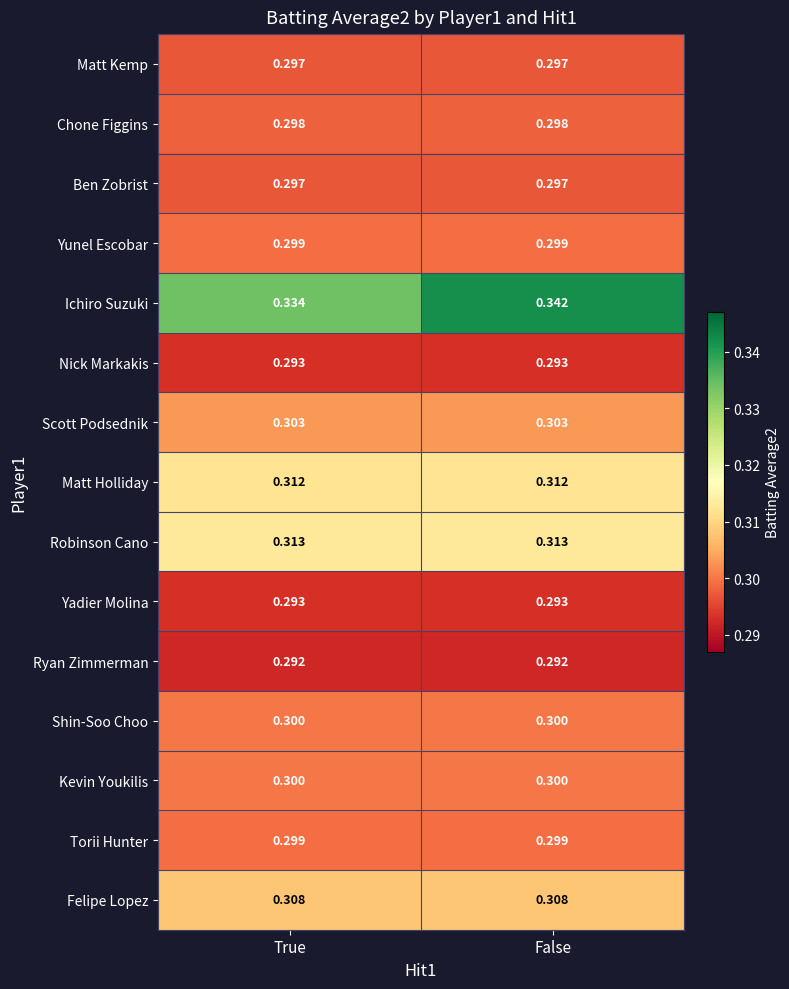

List the labels in order of Ichiro Suzuki value, largest first.

False, True